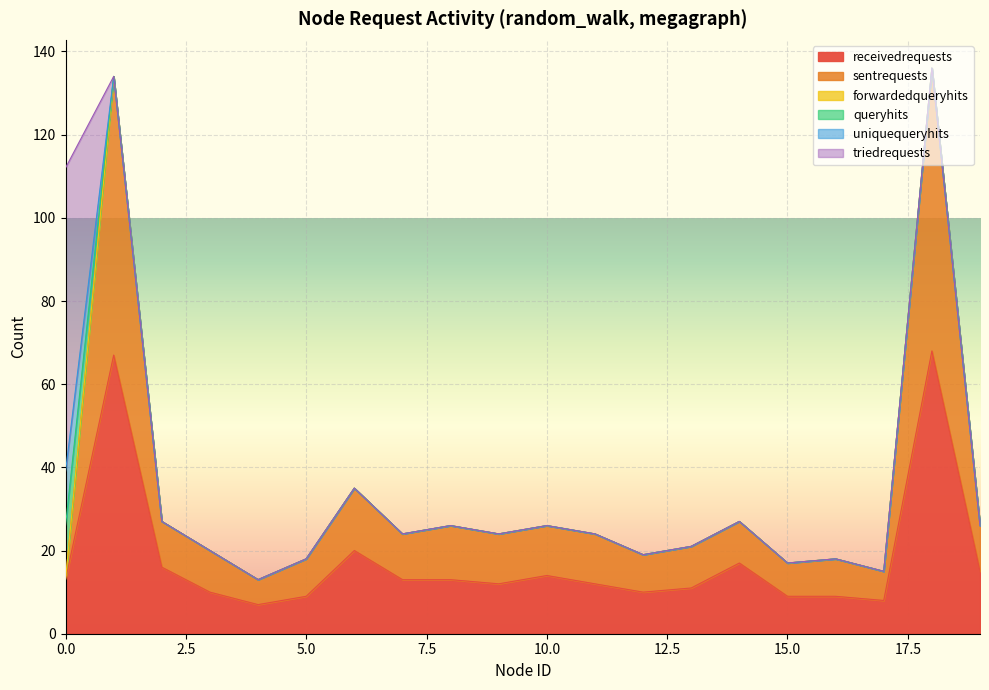

What is the difference between the sentrequests values at 7 and 8?

2